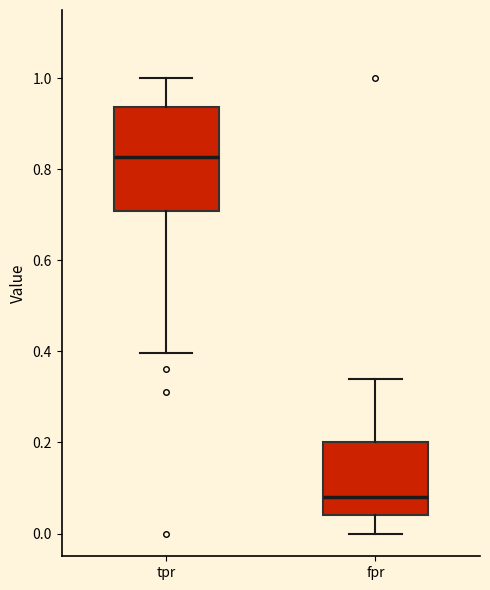

Which box is the tallest, from its lower edge to its upper edge?

tpr